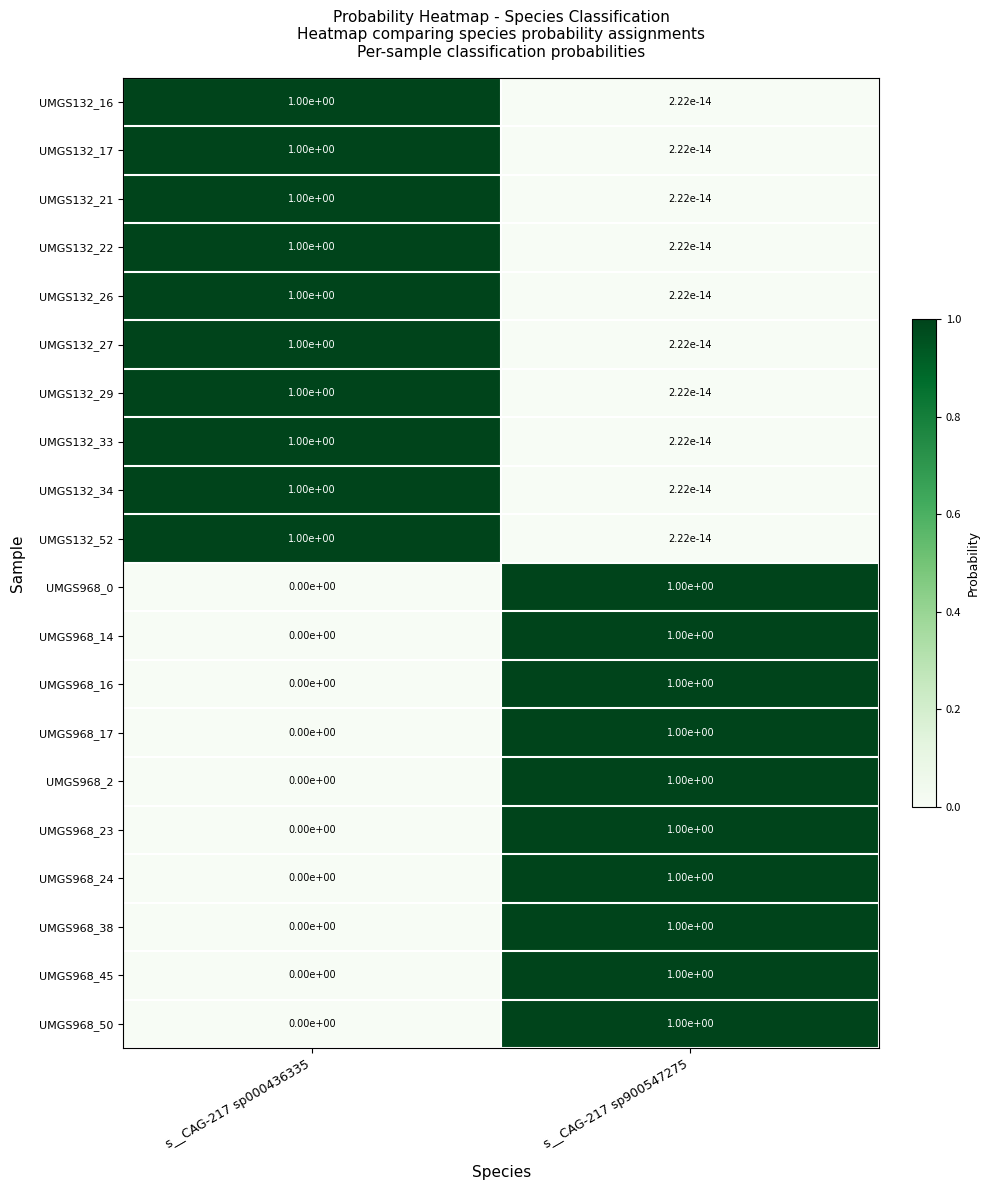

At which label is UMGS132_33 closest to 0?

s__CAG-217 sp900547275